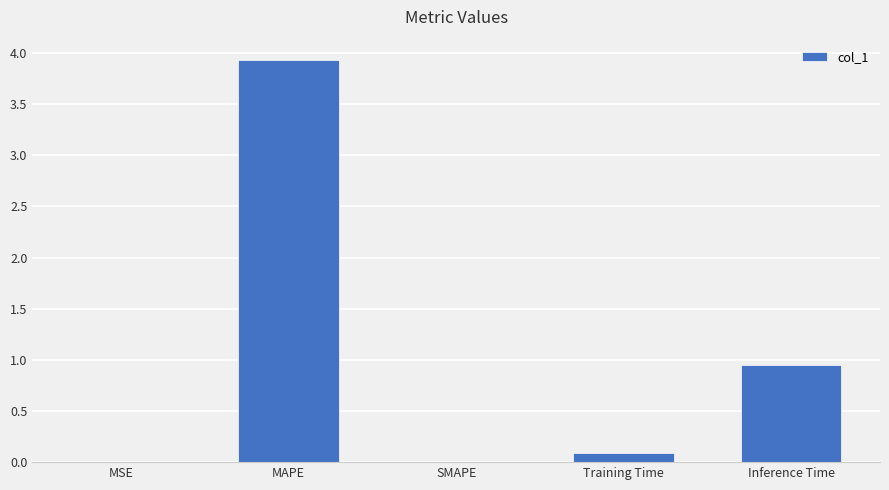

The value at SMAPE is 1.5. True or false?

False